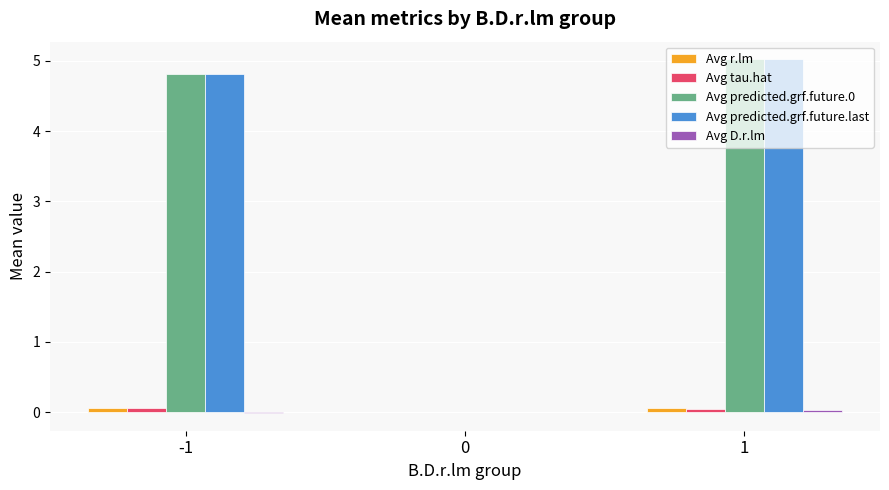

Are the bars horizontal?

No